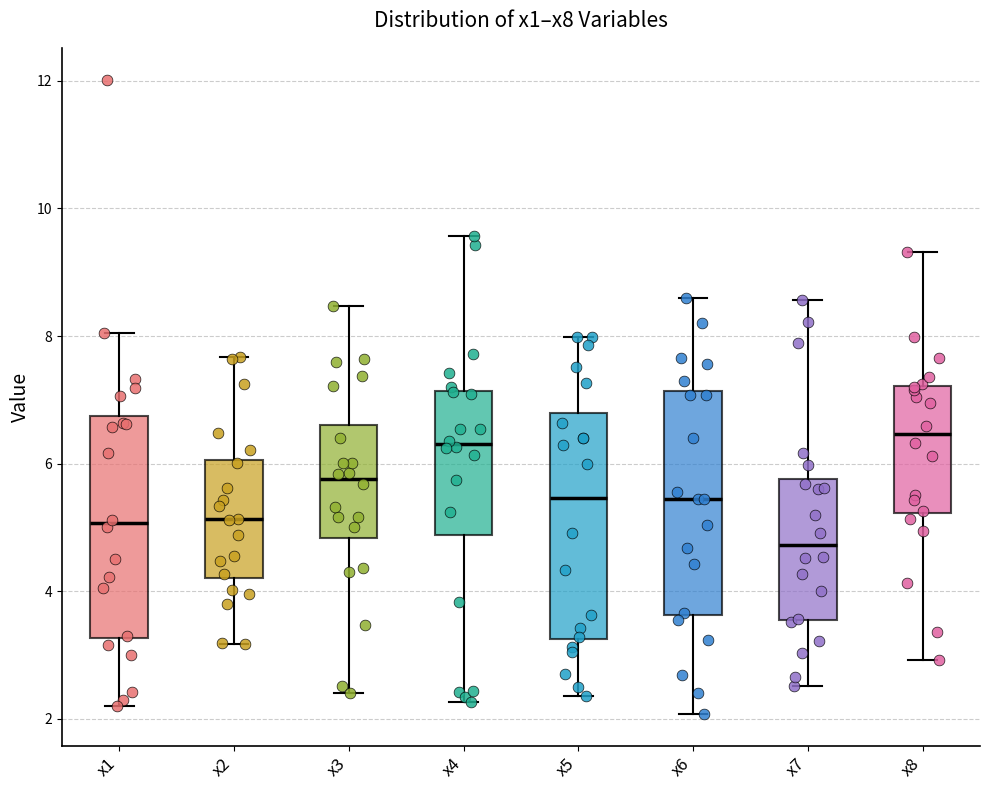

Where is the upper edge of the box for x5 on the y-axis? The values are not printed on the chart, so give them approximately, as read against the axis.

6.8